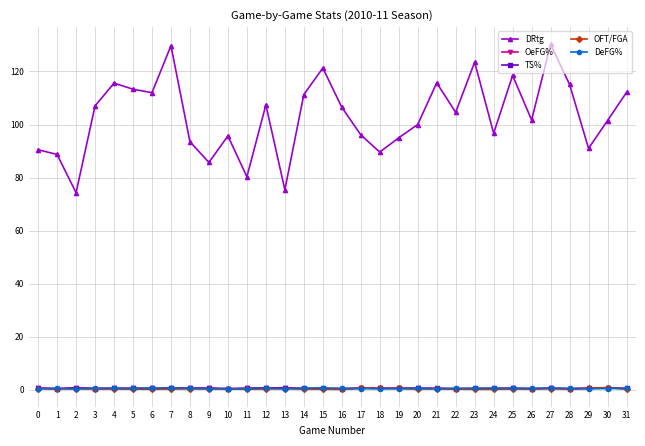

Which series has the largest total across all categories?

DRtg